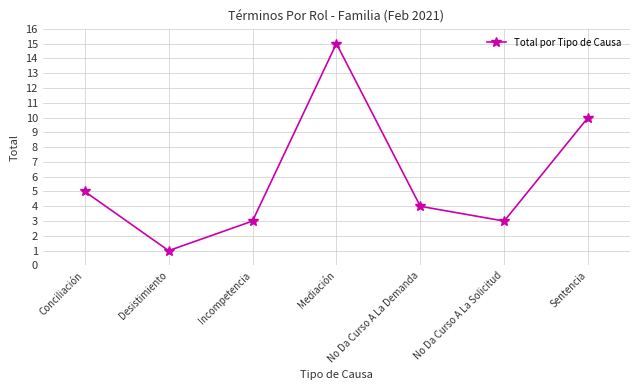

What is the change in value from Incompetencia to No Da Curso A La Demanda?

+1